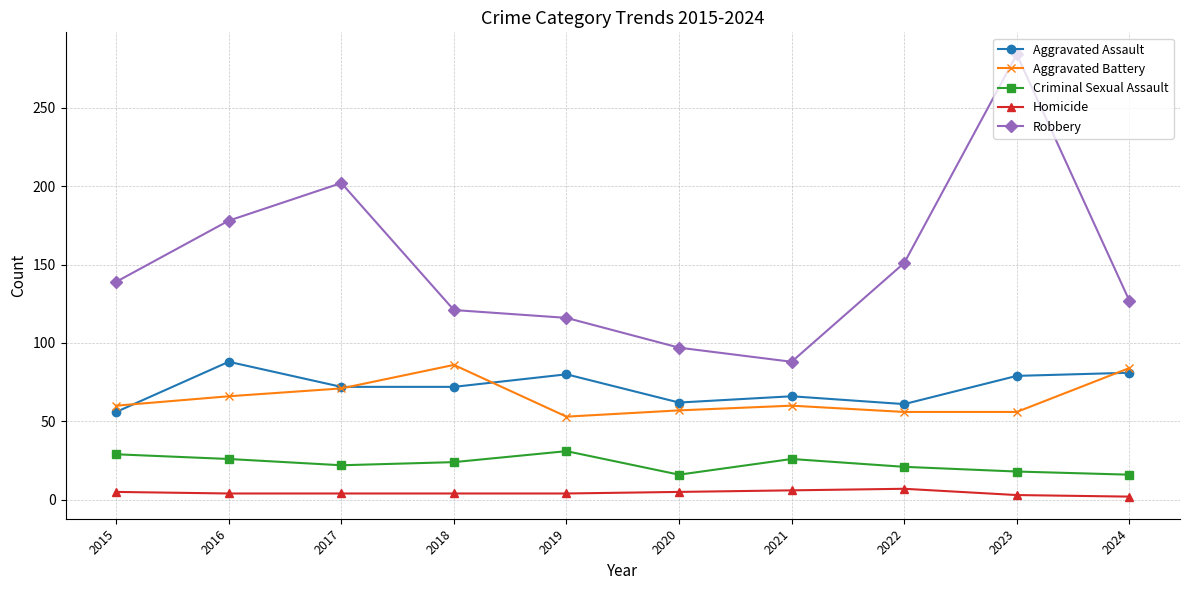

Where is Robbery nearest to the value 186?

2016